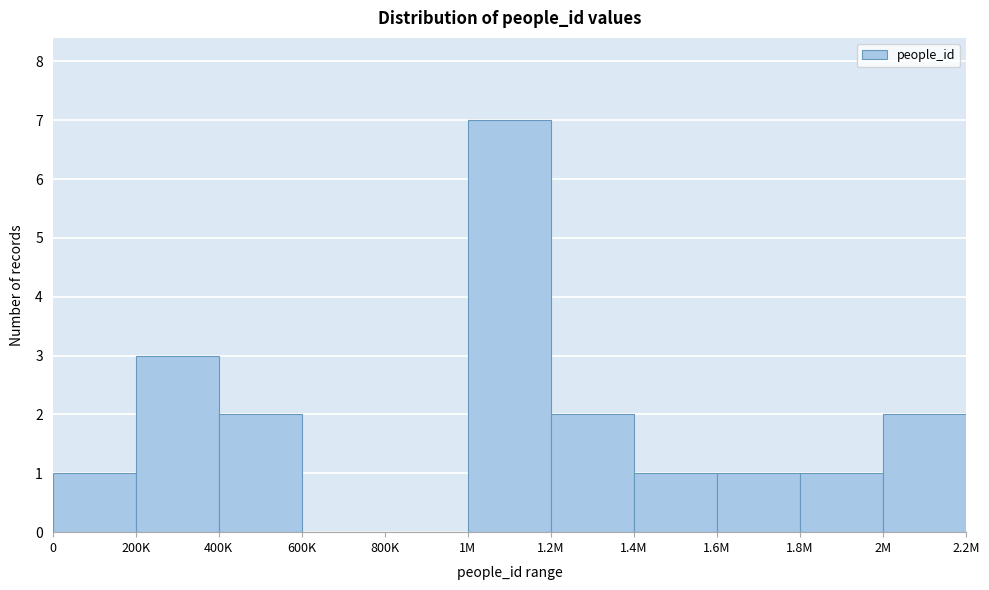

Reading left to right, what are all the values shown in this chart?

0=1	200K=3	400K=2	600K=0	800K=0	1M=7	1.2M=2	1.4M=1	1.6M=1	1.8M=1	2M=2